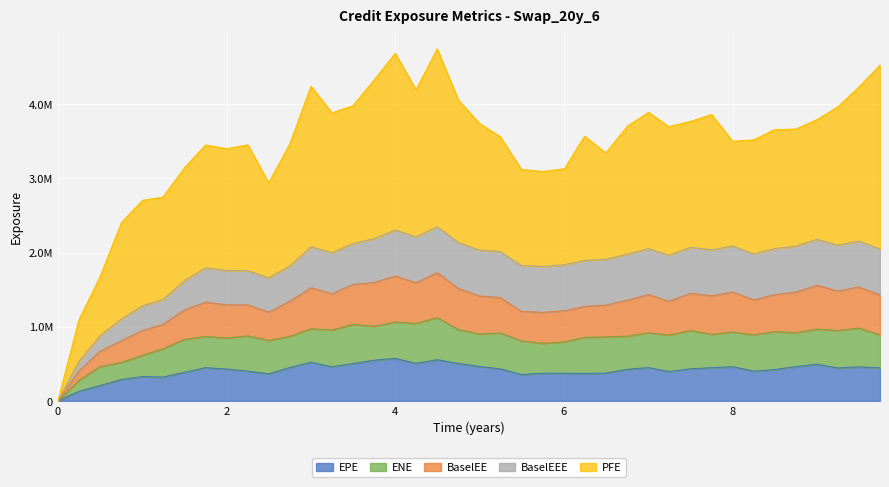

Between 8.497268 and 5.244098, which is larger?

5.244098